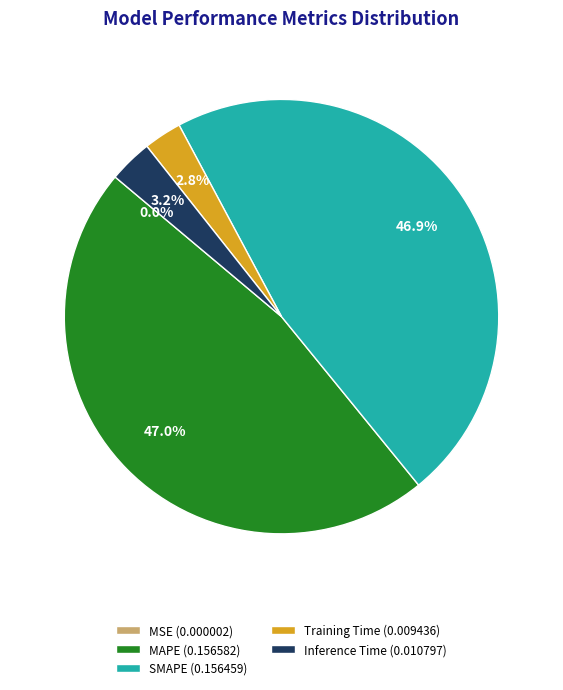

Which has a higher value, Training Time (0.009436) or MAPE (0.156582)?

MAPE (0.156582)